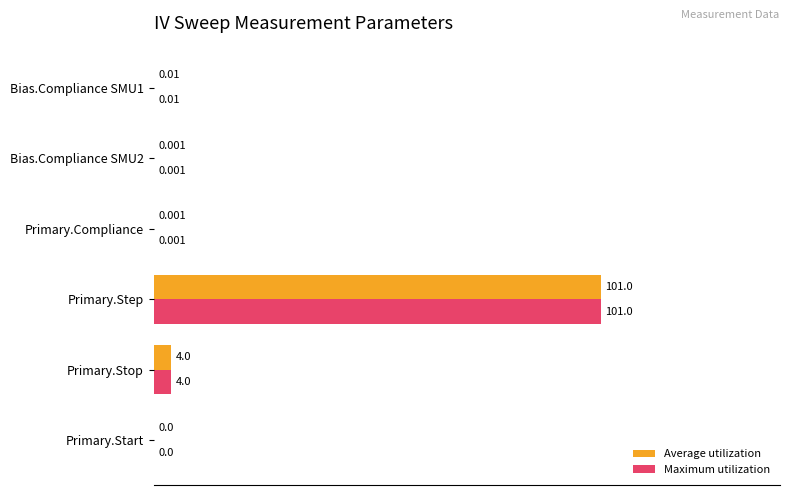

At which category is the sum across all series the highest?

Primary.Step